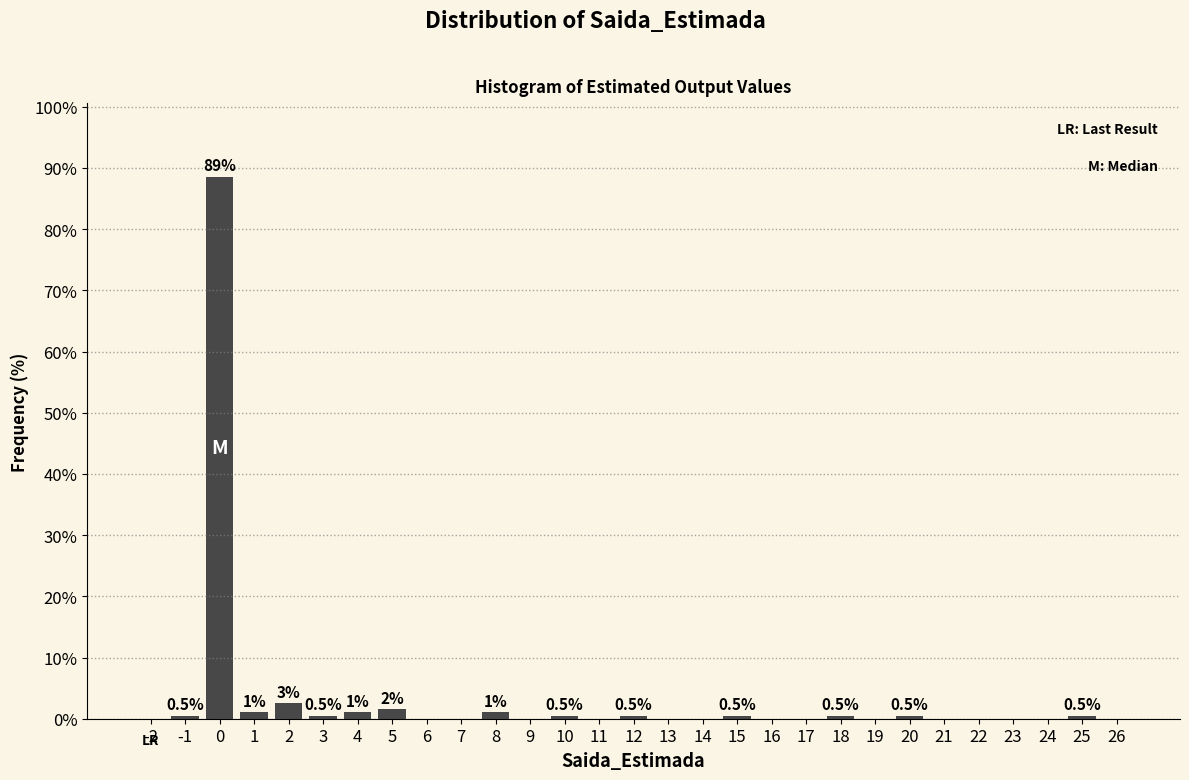

Reading left to right, what are all the values shown in this chart?

-2=0.0	-1=0.5	0=88.6	1=1.0	2=2.6	3=0.5	4=1.0	5=1.6	6=0.0	7=0.0	8=1.0	9=0.0	10=0.5	11=0.0	12=0.5	13=0.0	14=0.0	15=0.5	16=0.0	17=0.0	18=0.5	19=0.0	20=0.5	21=0.0	22=0.0	23=0.0	24=0.0	25=0.5	26=0.0